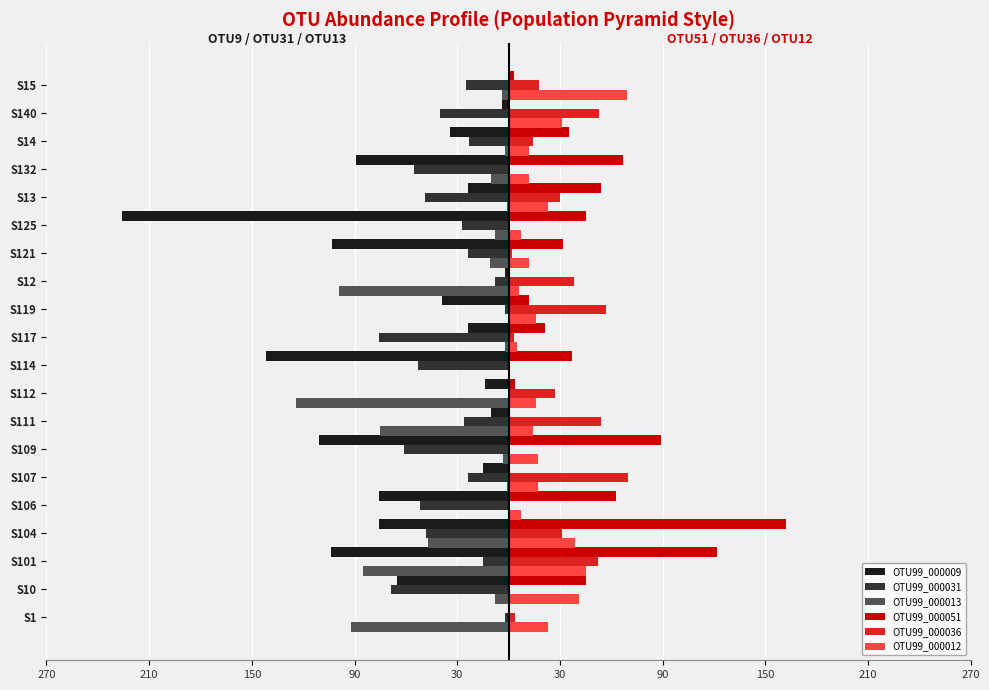

What is the difference between the second highest and minimum values in the OTU99_000036 series?

57